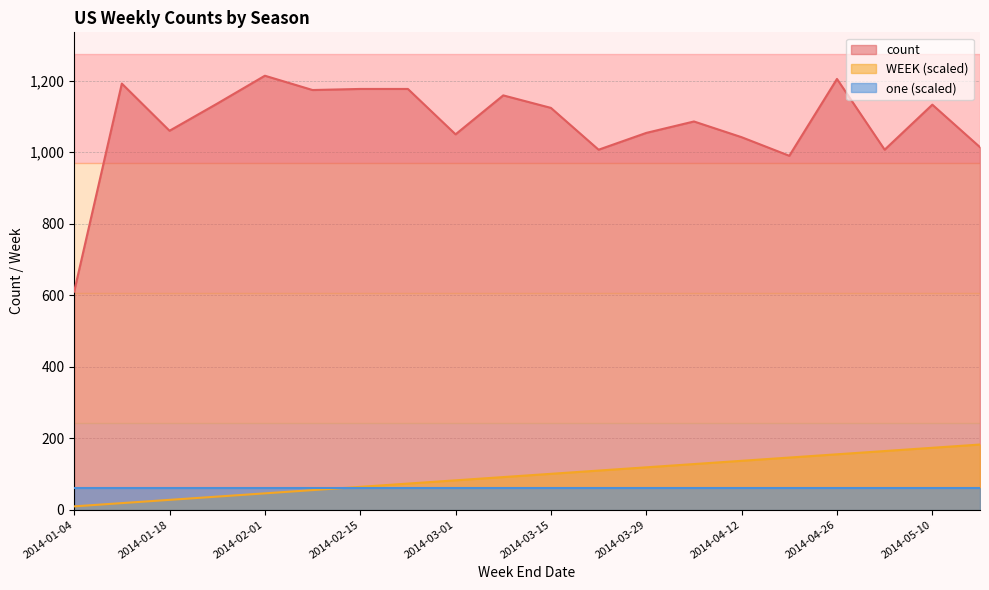

What position from the left is 2014-02-08?

6